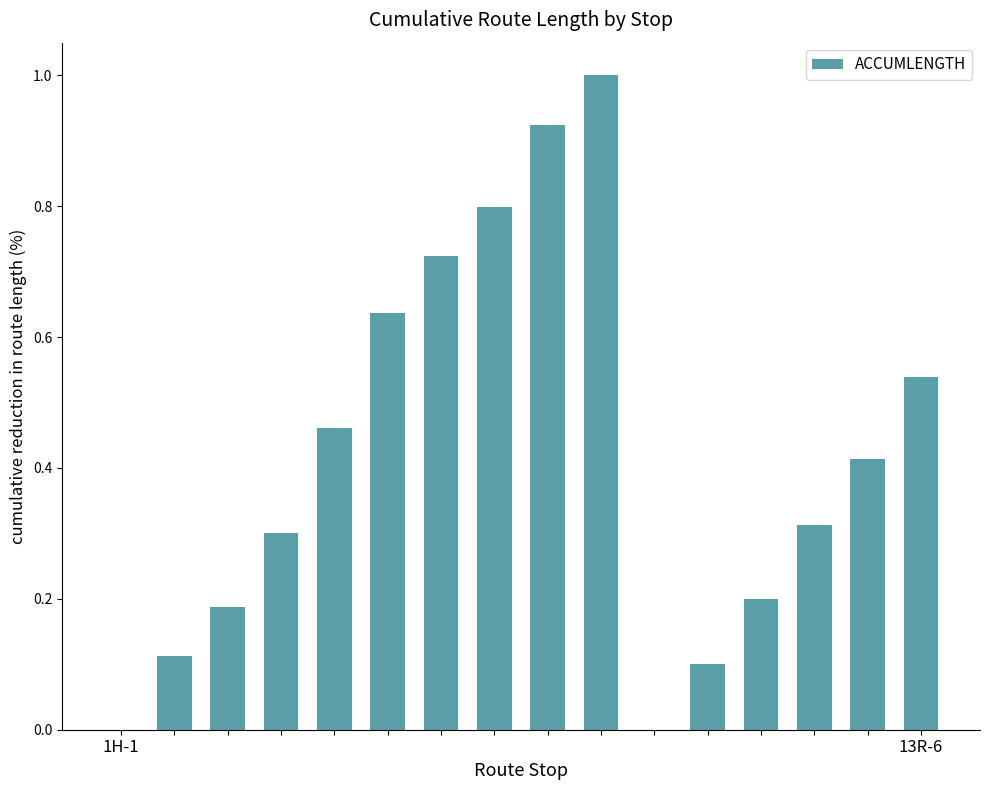

What is the greatest value displayed?

1.0